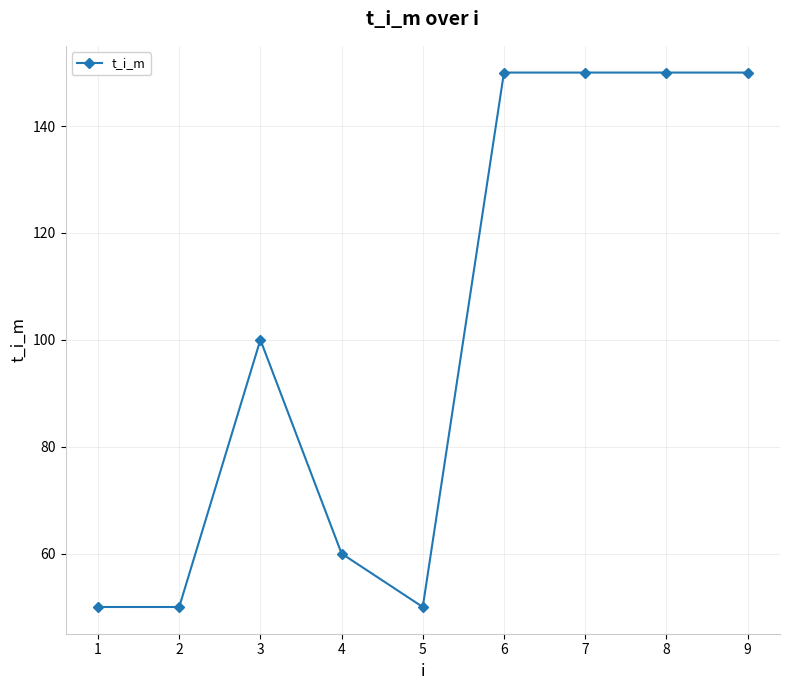

Where is the first local maximum?

3